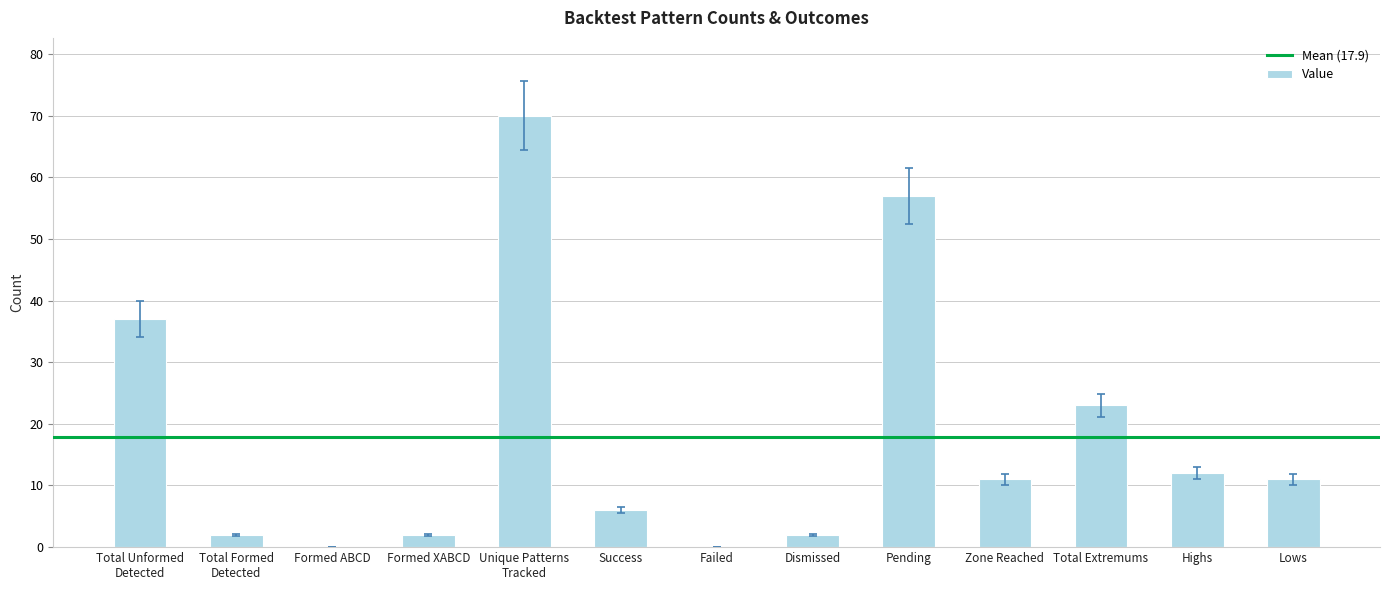

The chart shows a value of 57 at Pending. True or false?

True